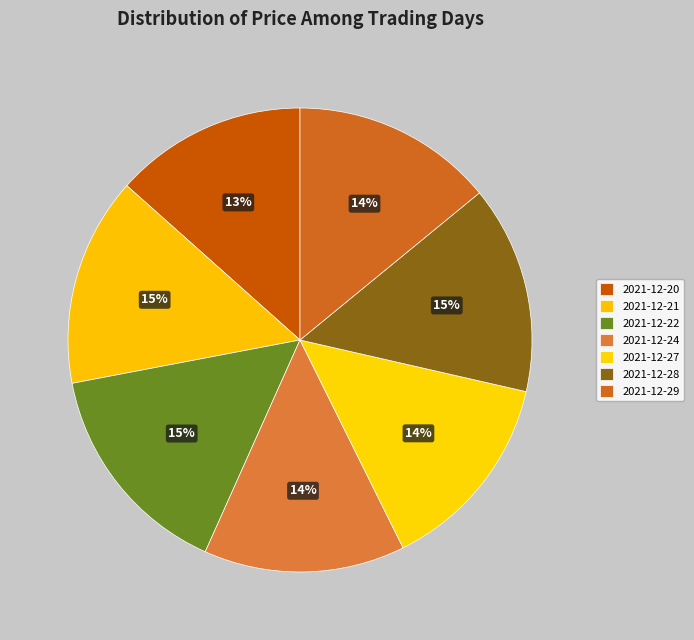

Is it true that 2021-12-27 is 14% of the pie?

True